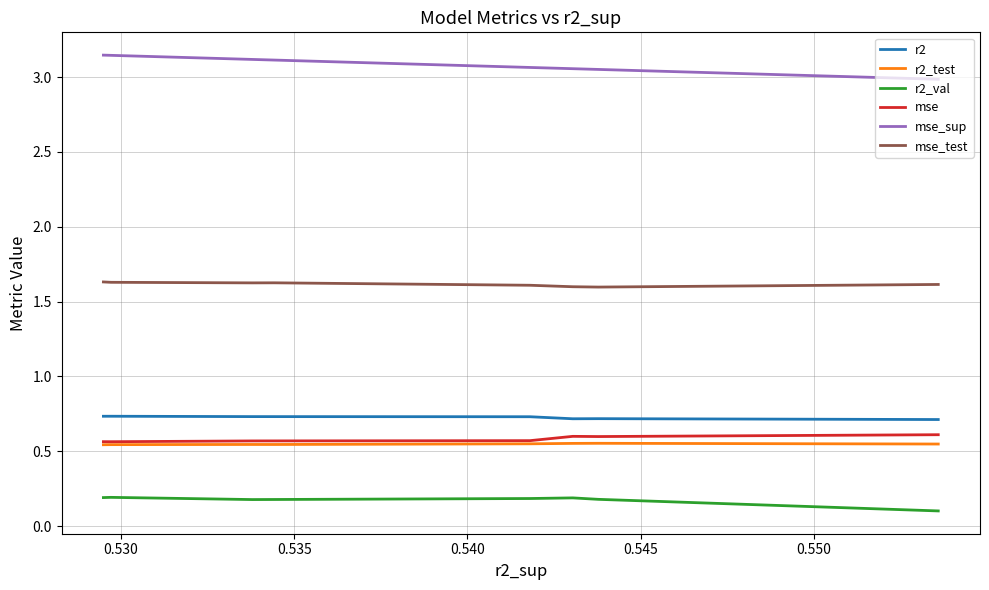

The r2_val series shows 0.2 at 0.525. True or false?

False